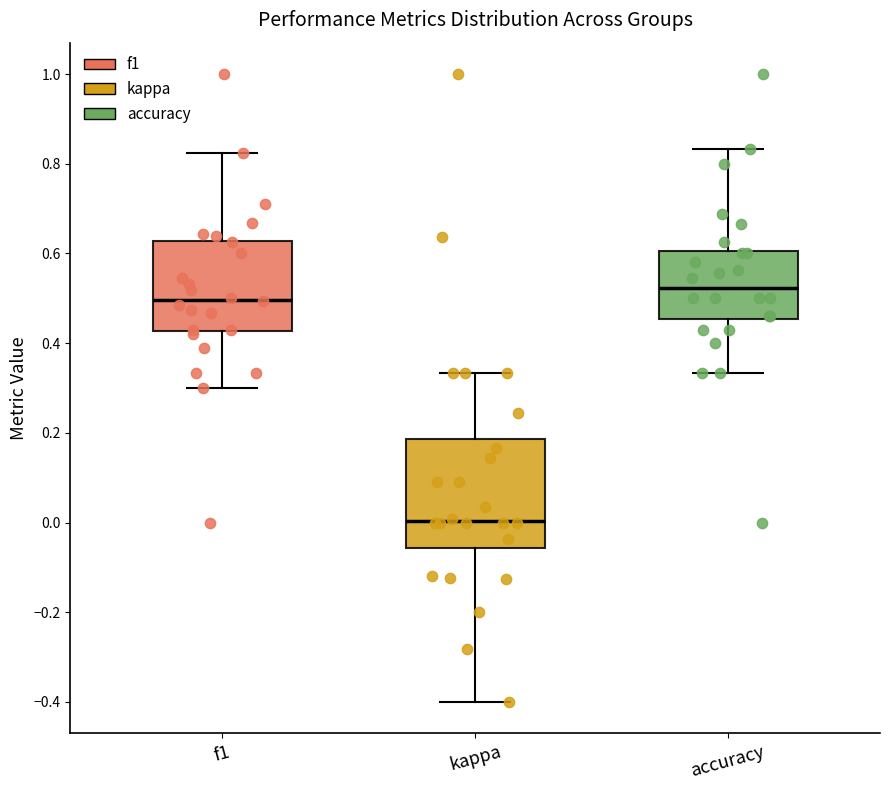

Where does the upper whisker of the box for kappa end on the y-axis? The values are not printed on the chart, so give them approximately, as read against the axis.

0.34